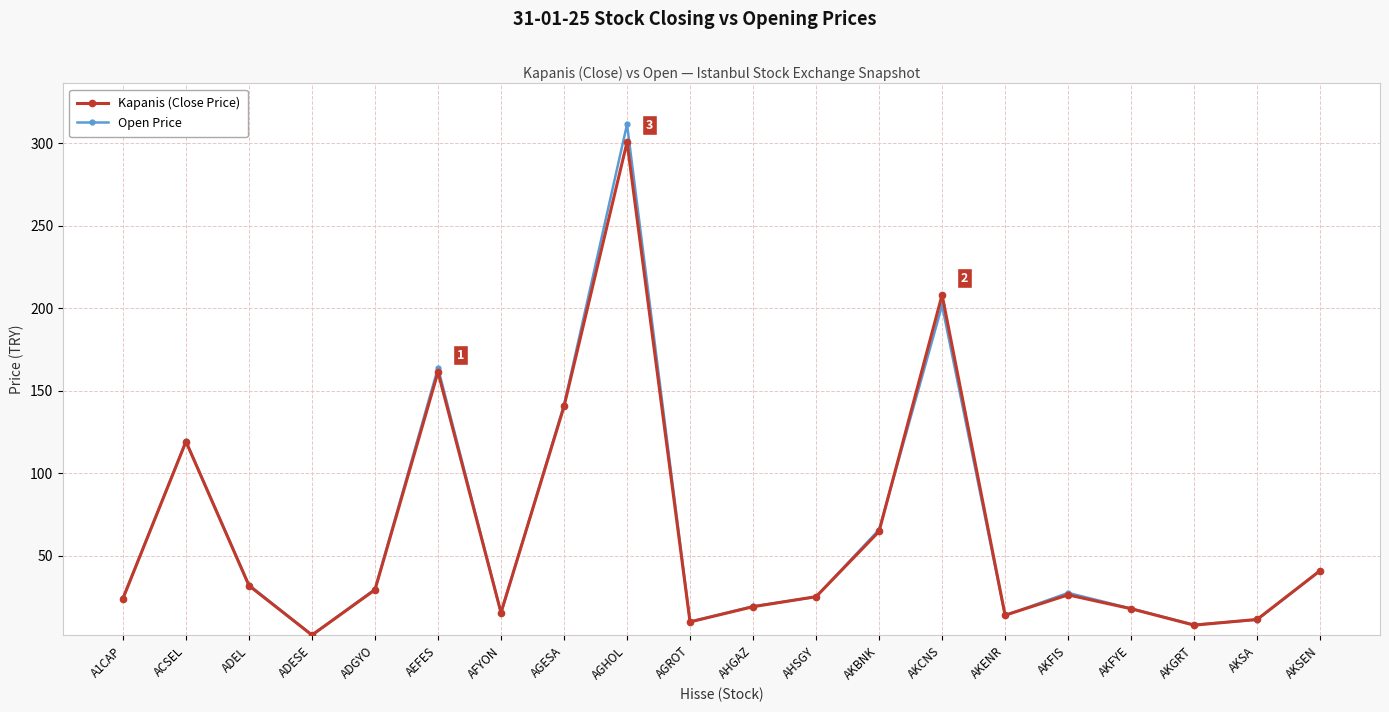

Which series has the widest spread of values?

Open Price